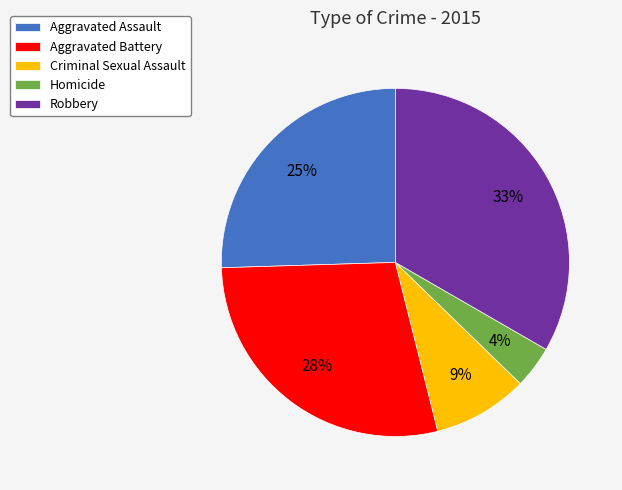

To the nearest percent, what is the average slice percentage?

20%